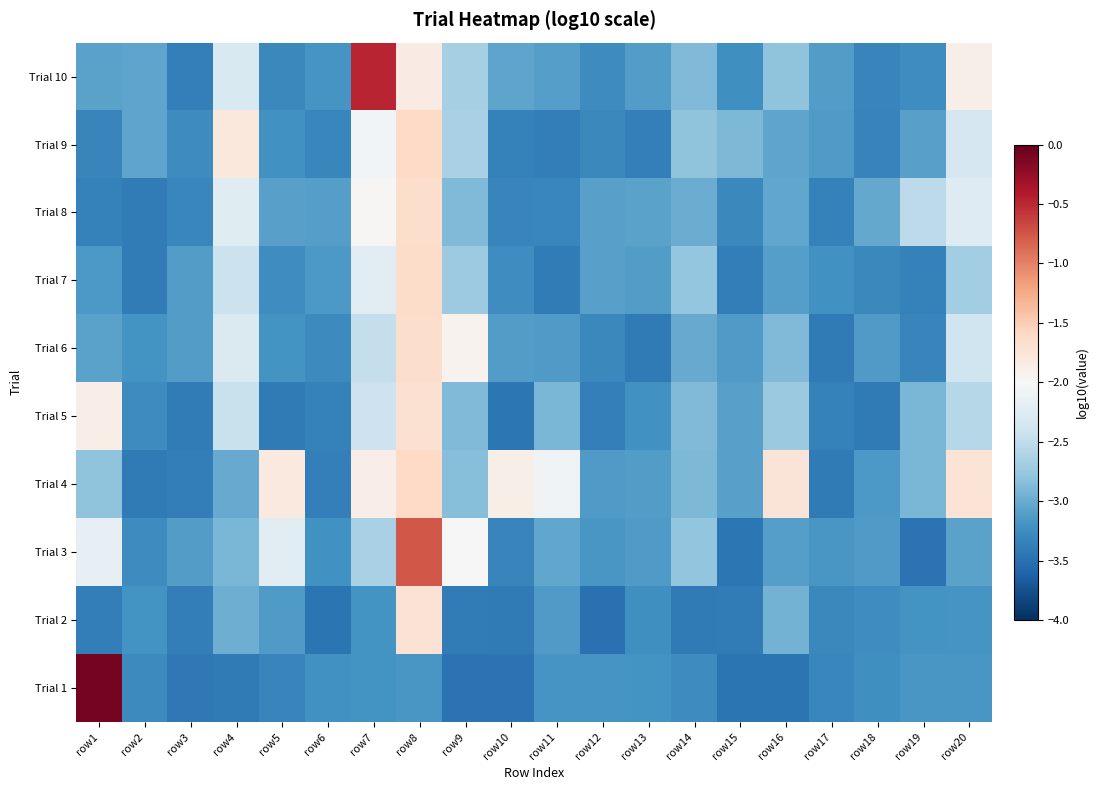

Which category has the lowest value across all series?

row12